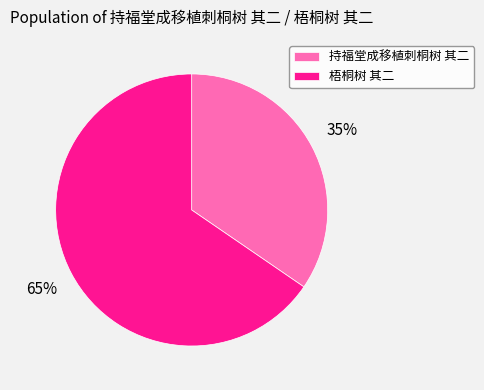

To the nearest percent, what is the average slice percentage?

50%